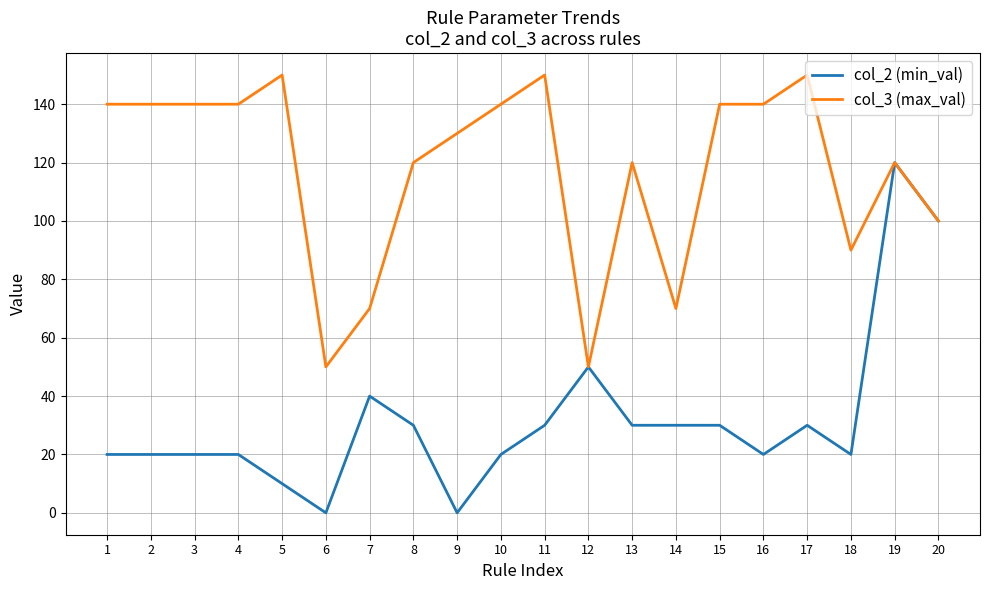

Is it true that col_3 (max_val) equals 70 at 7?

True